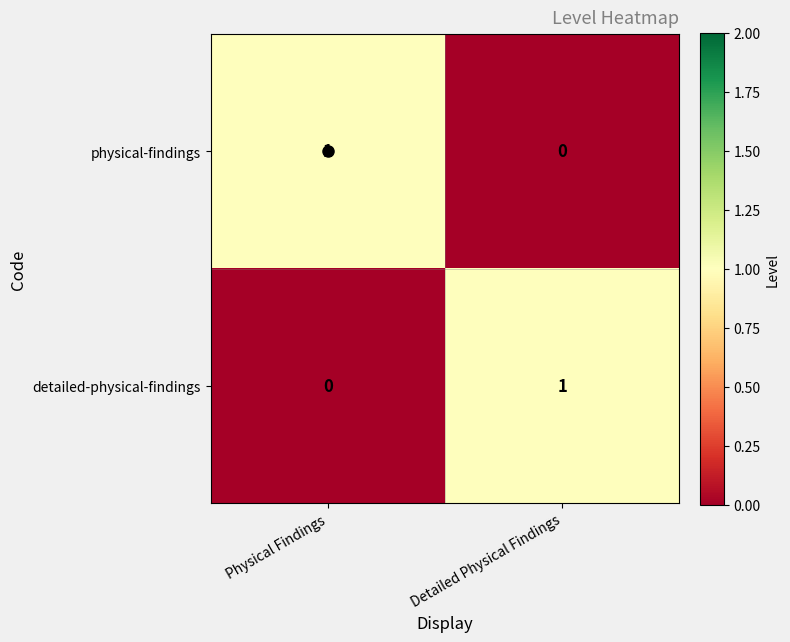

Where is detailed-physical-findings nearest to the value 0?

Physical Findings